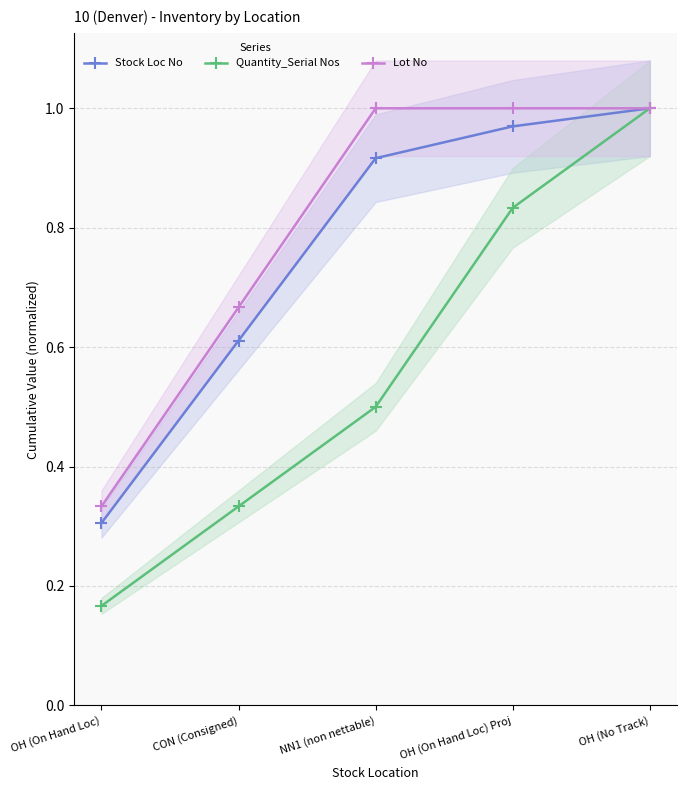

True or false: Lot No has a value of 1.0 at OH (No Track).

True